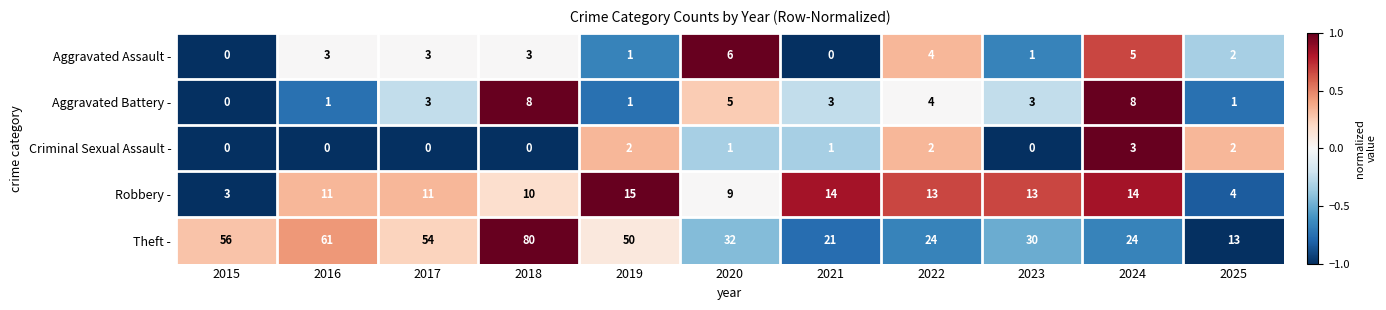

What is the maximum value for Criminal Sexual Assault -?

3